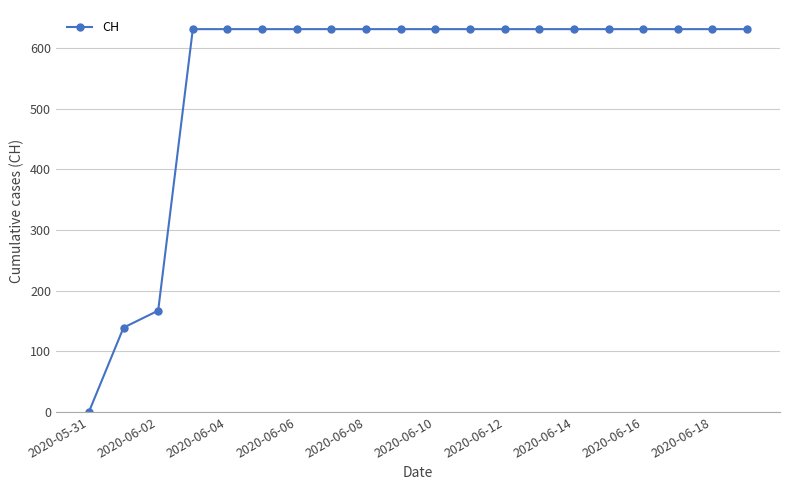

Reading left to right, what are all the values shown in this chart?

0	139	167	631	631	631	631	631	631	631	631	631	631	631	631	631	631	631	631	631